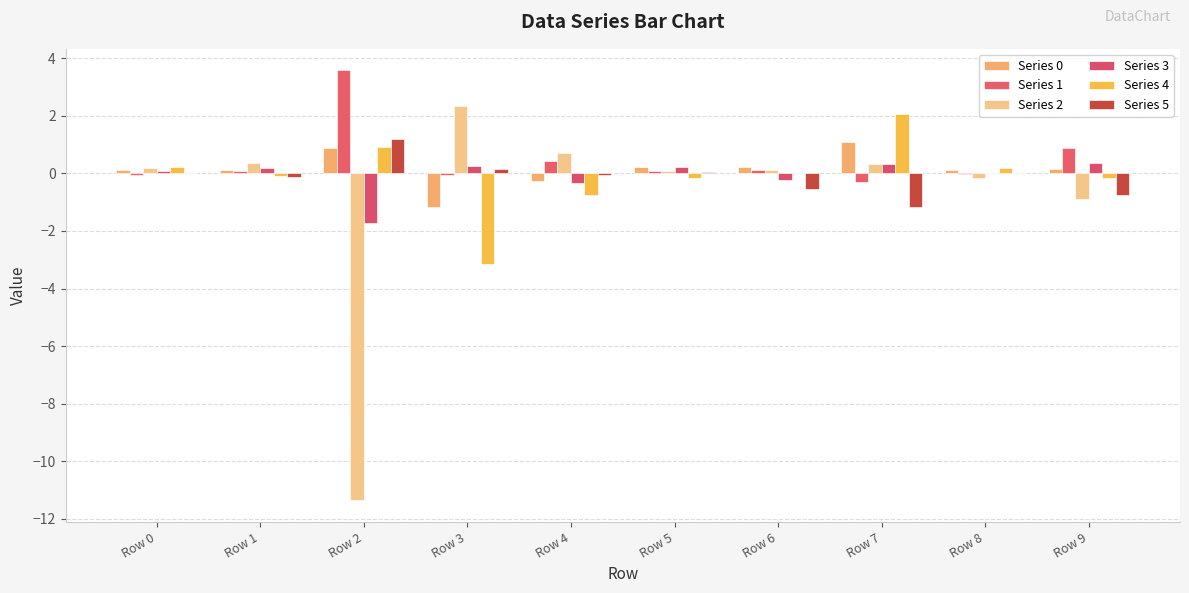

What is the difference between the second highest and second lowest values in the Series 4 series?

1.7